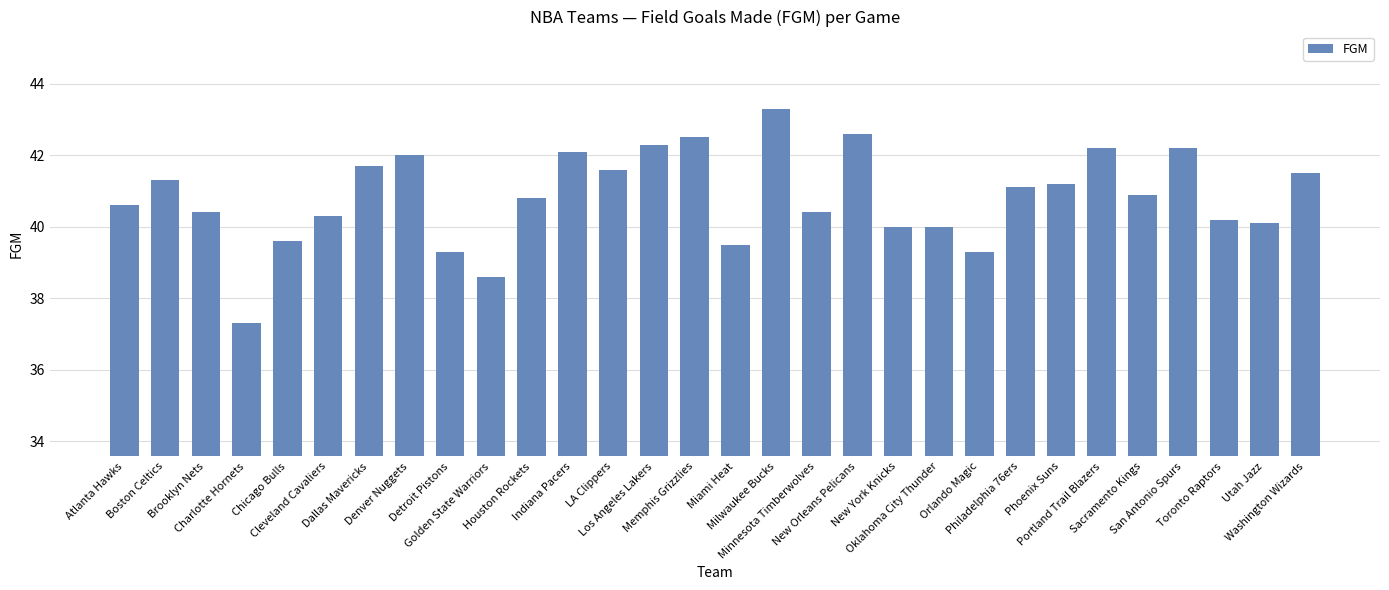

What is the change in value from Charlotte Hornets to Portland Trail Blazers?

+4.9